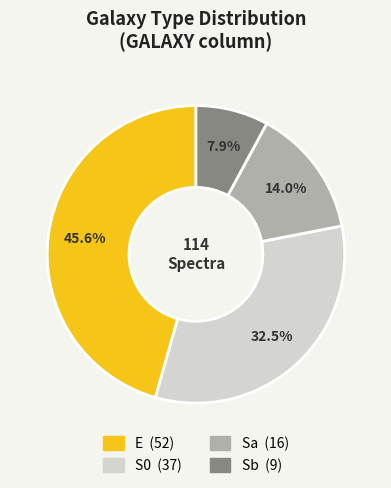

What is the smallest slice in the pie chart?

Sb